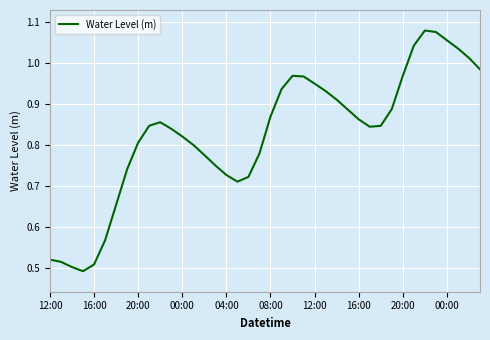

True or false: there are more than 1 points higher than both neighbors.

True